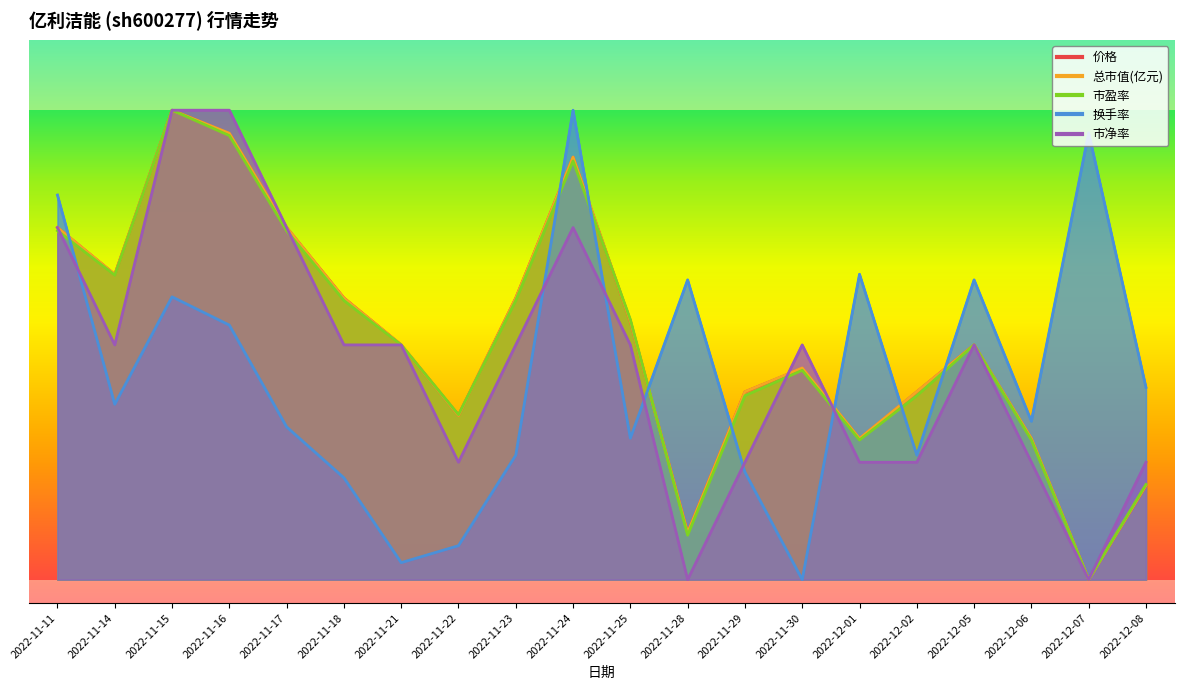

What is the difference between the maximum and minimum values in the 市净率 series?

1.0